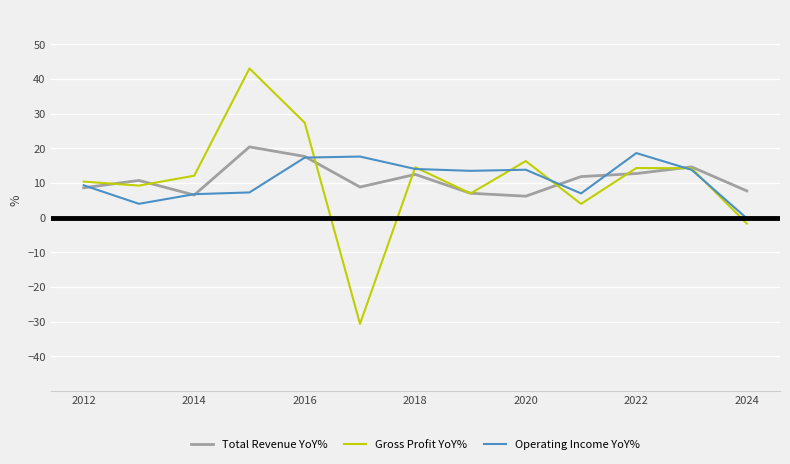

What is the smallest value displayed?

-30.7